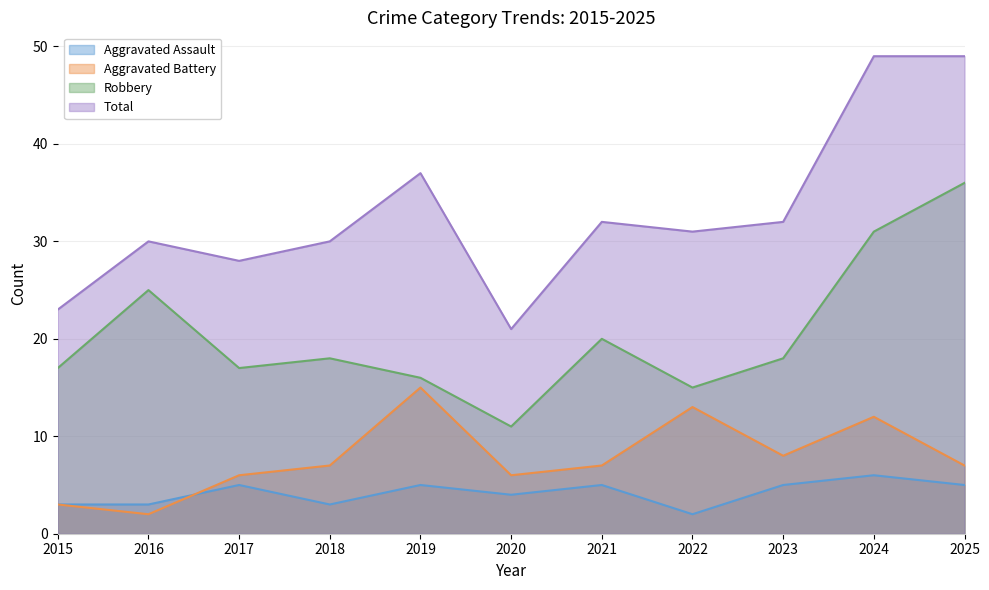

At which label does Aggravated Assault reach its peak?

2024